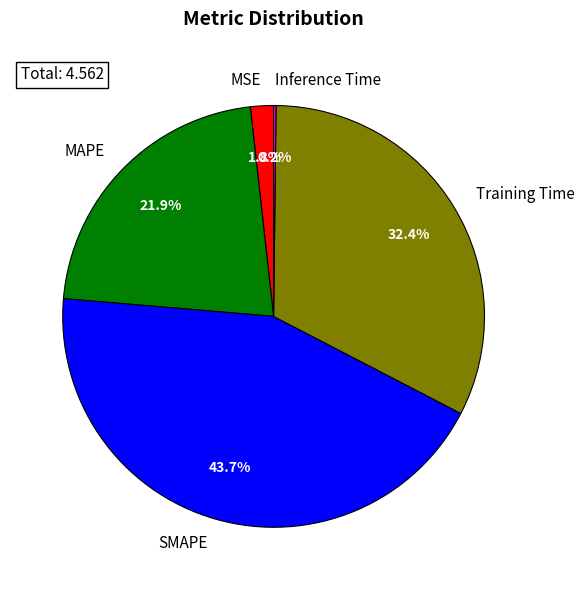

Is it true that Training Time is 32% of the pie?

True